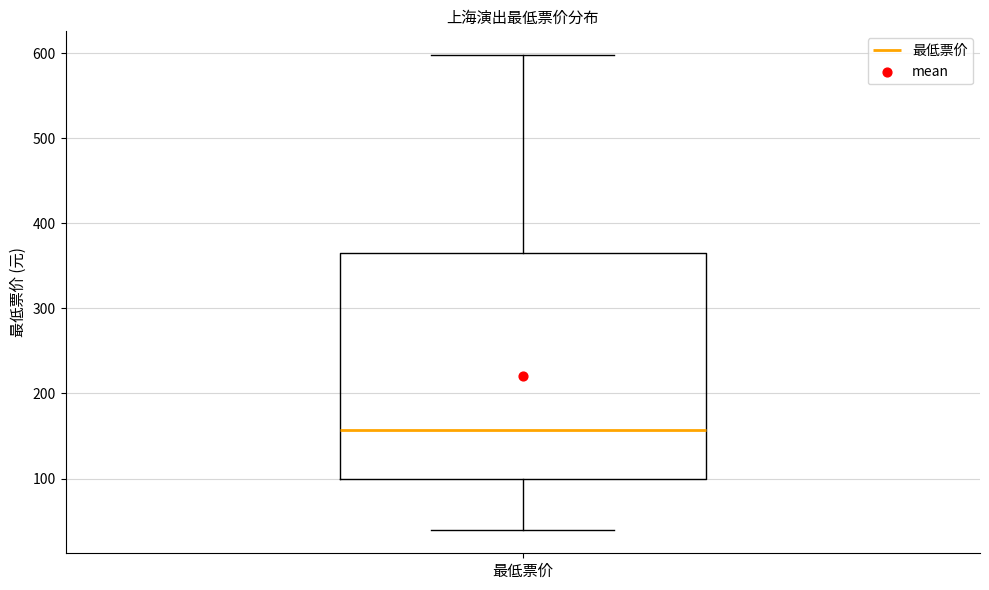

Read this box plot against the y-axis: the position of the median line, the range covered by the box, and the ends of both whiskers. The values are not printed on the chart, so give them approximately, as read against the axis.

median 160, box 100 to 360, whiskers 40 to 600